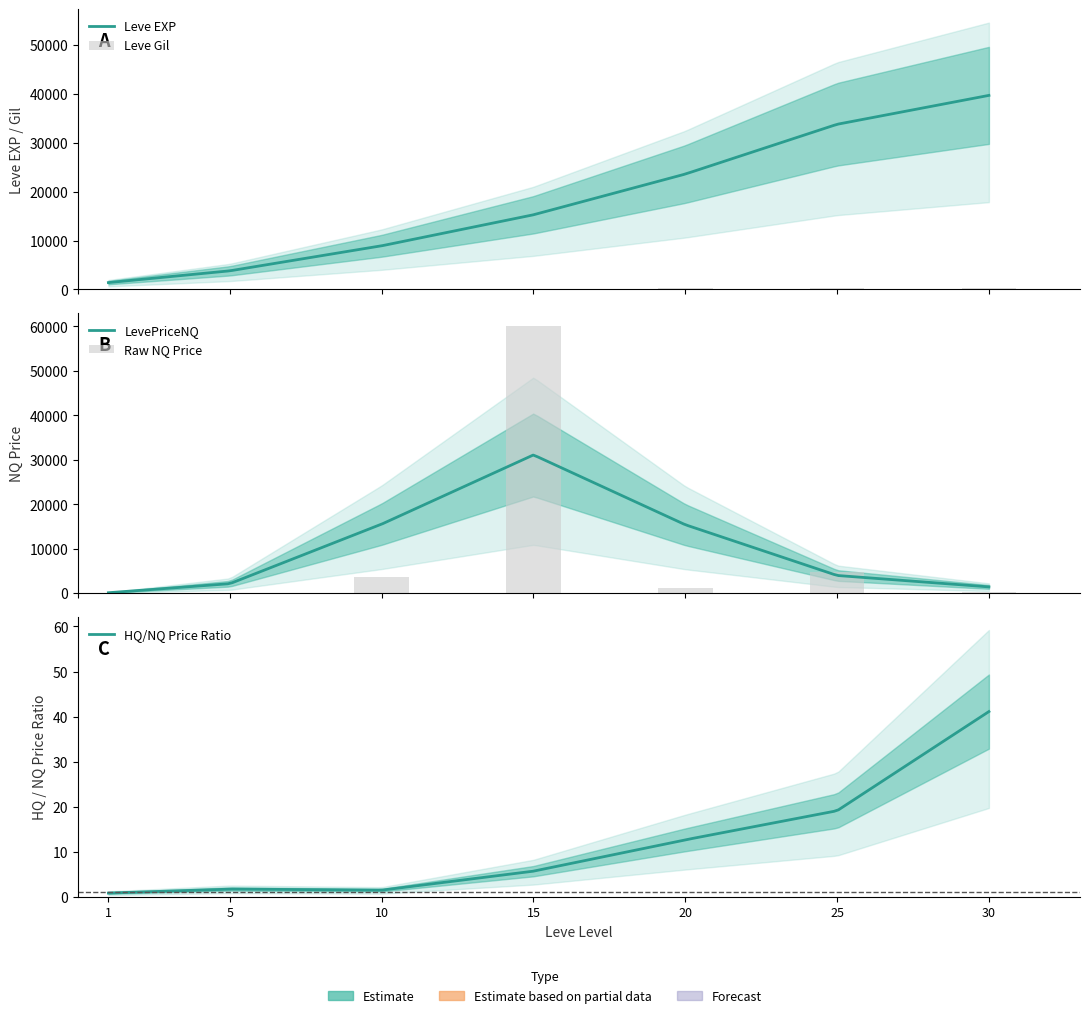

The value of LevePriceNQ at 5 is 20.7. True or false?

True